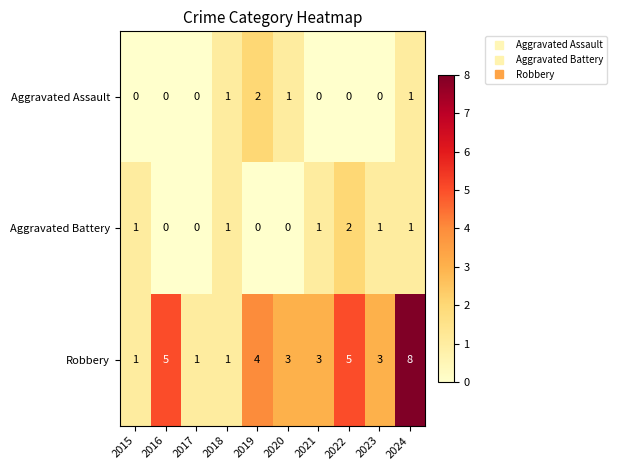

Which series has the largest range (max minus min)?

Robbery